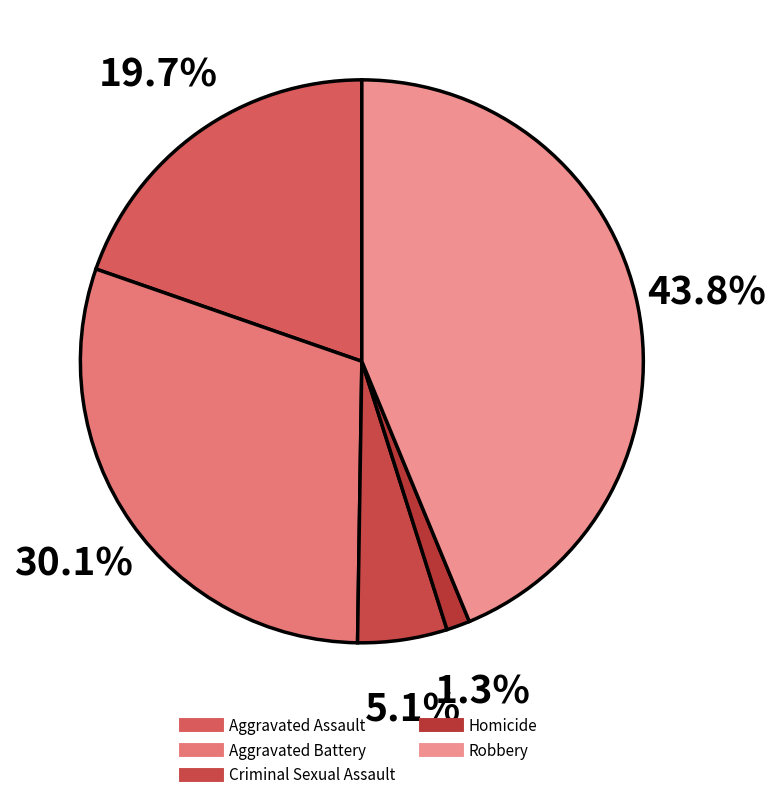

Does any single category account for the majority?

No